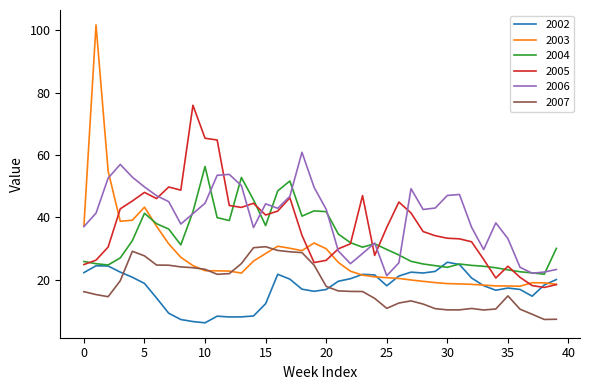

True or false: 2006 and 2002 intersect in this chart.

False